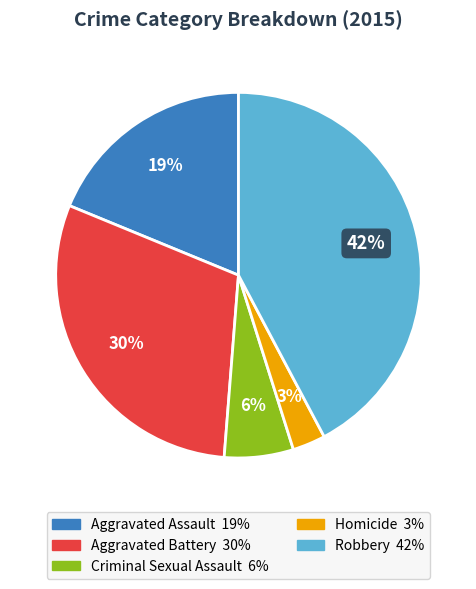

Is it true that Aggravated Assault is 12% of the pie?

False